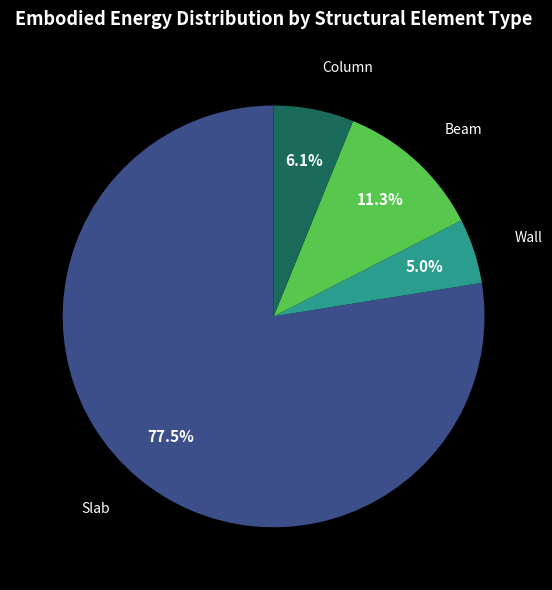

Is there any slice that represents more than half of the pie?

Yes